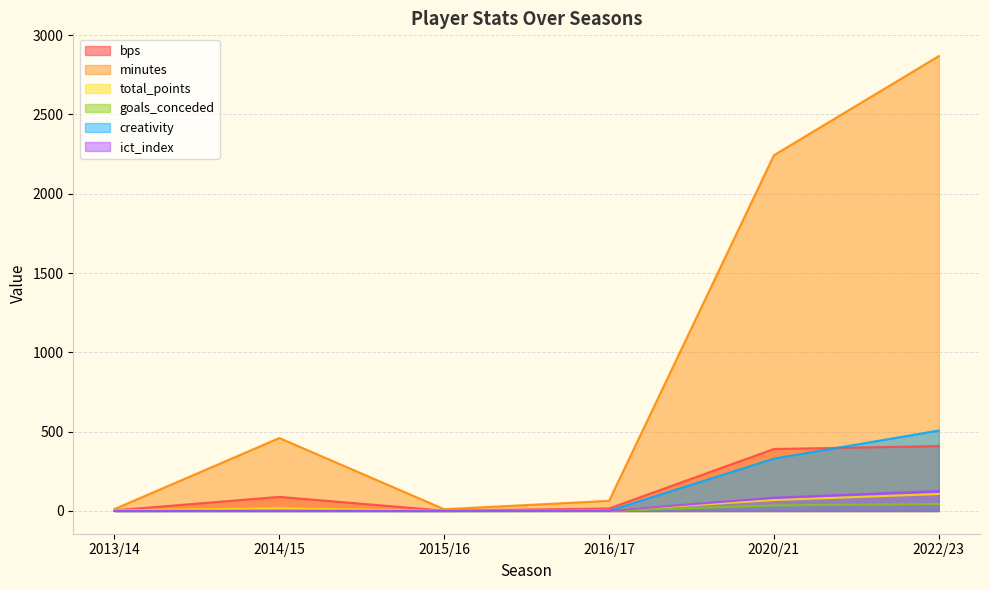

True or false: bps and minutes cross at least once.

False